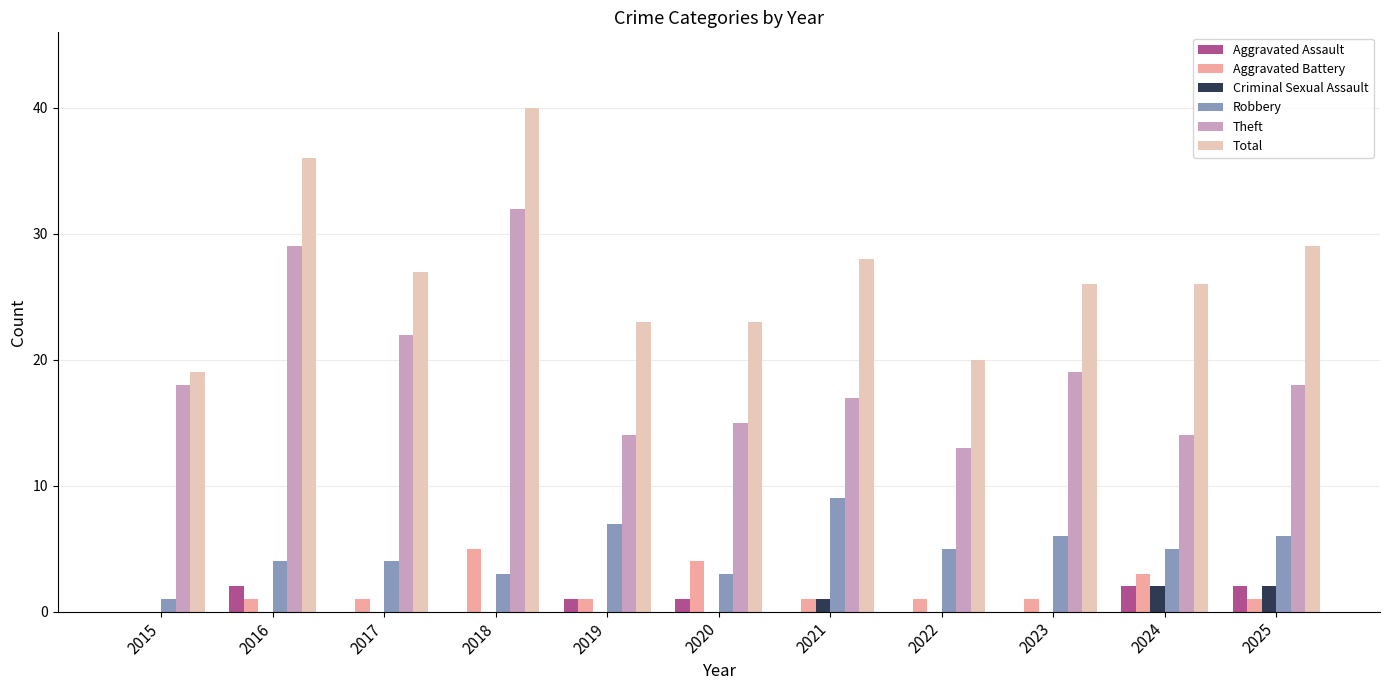

Which series changed the most between 2017 and 2025?

Theft